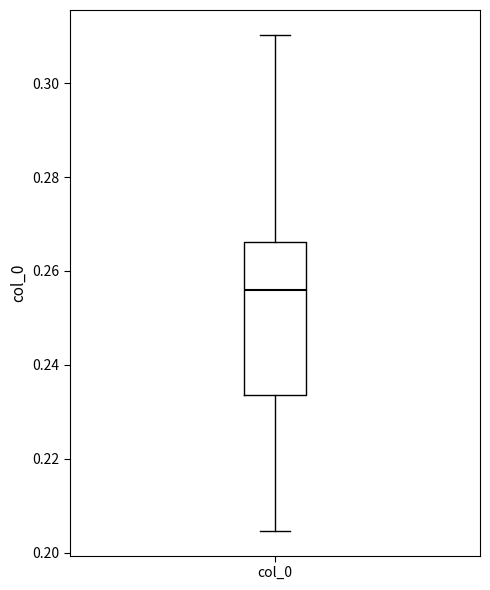

Read this box plot against the y-axis: the position of the median line, the range covered by the box, and the ends of both whiskers. The values are not printed on the chart, so give them approximately, as read against the axis.

median 0.256, box 0.234 to 0.266, whiskers 0.204 to 0.310